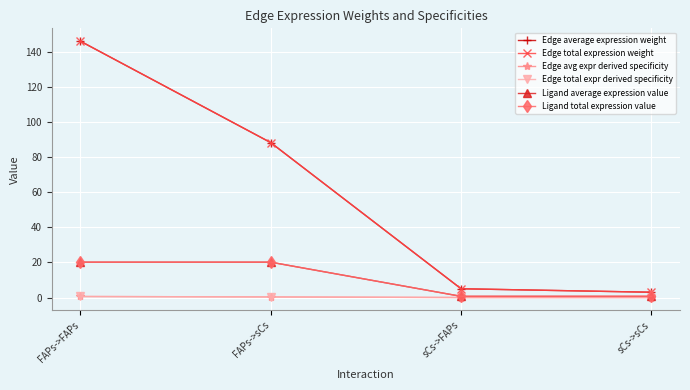

Rank the series by their maximum value, from highest to lowest.

Edge average expression weight, Edge total expression weight, Ligand average expression value, Ligand total expression value, Edge avg expr derived specificity, Edge total expr derived specificity